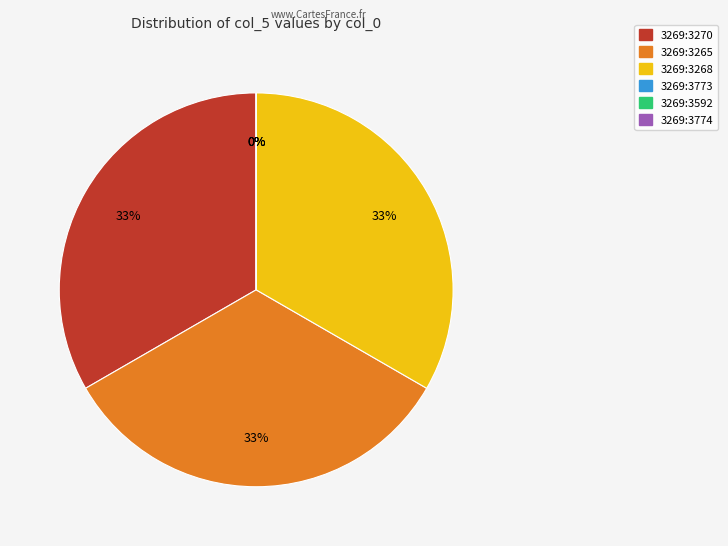

Count the number of slices in the pie.

6